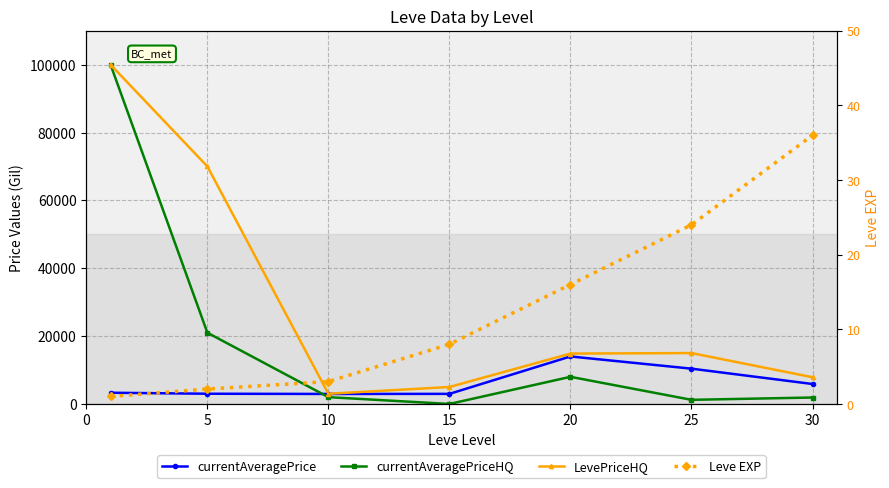

Is it true that currentAveragePrice equals 3307 at 0?

True